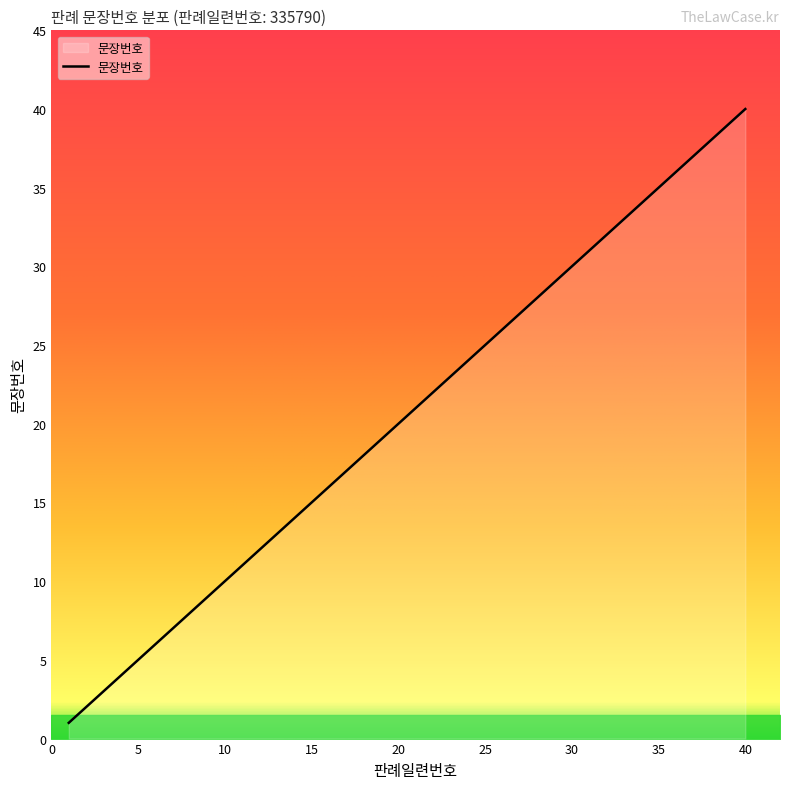

How many lines are shown in the chart?

1